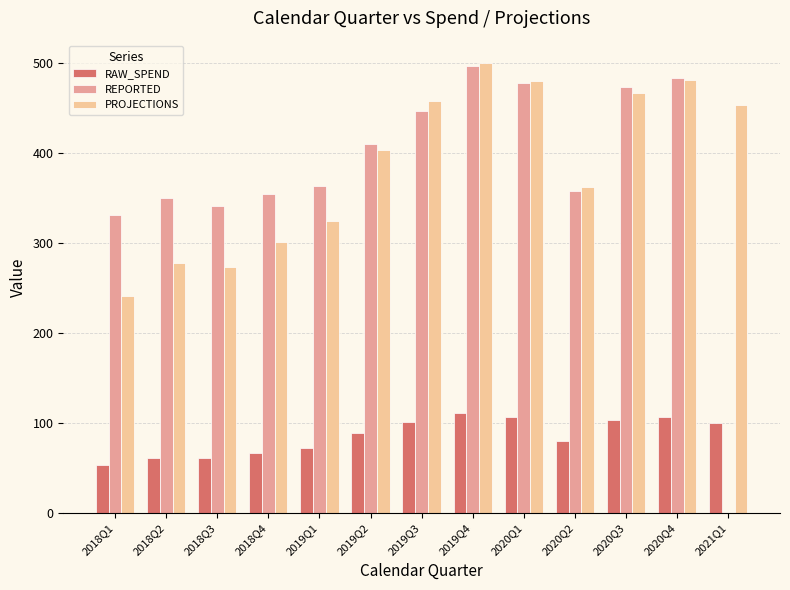

Which series has the largest total across all categories?

PROJECTIONS